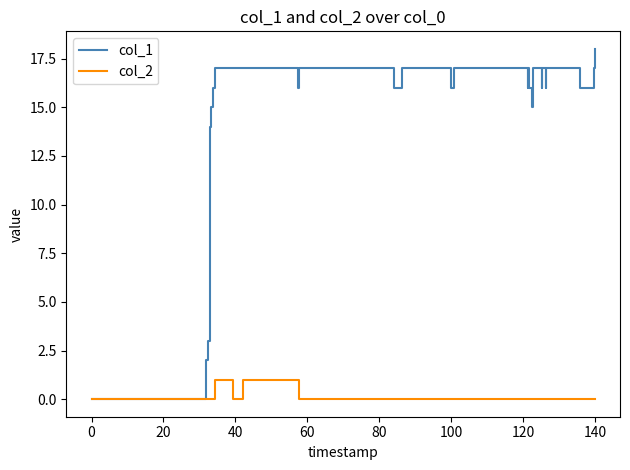

Which series has the widest spread of values?

col_1